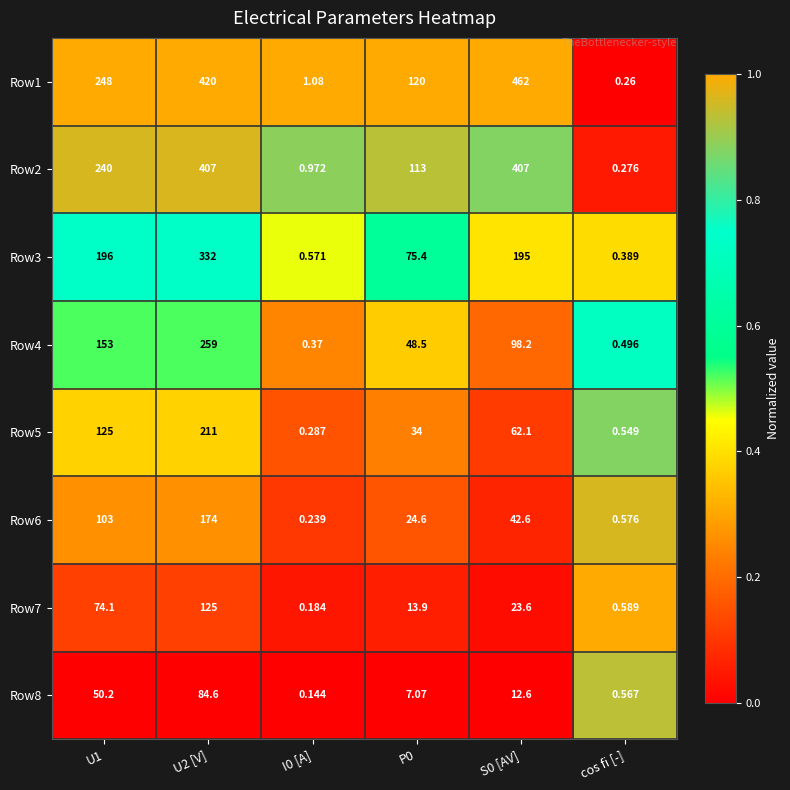

Is the value of Row5 at S0 [AV] greater than the value of Row3 at S0 [AV]?

No